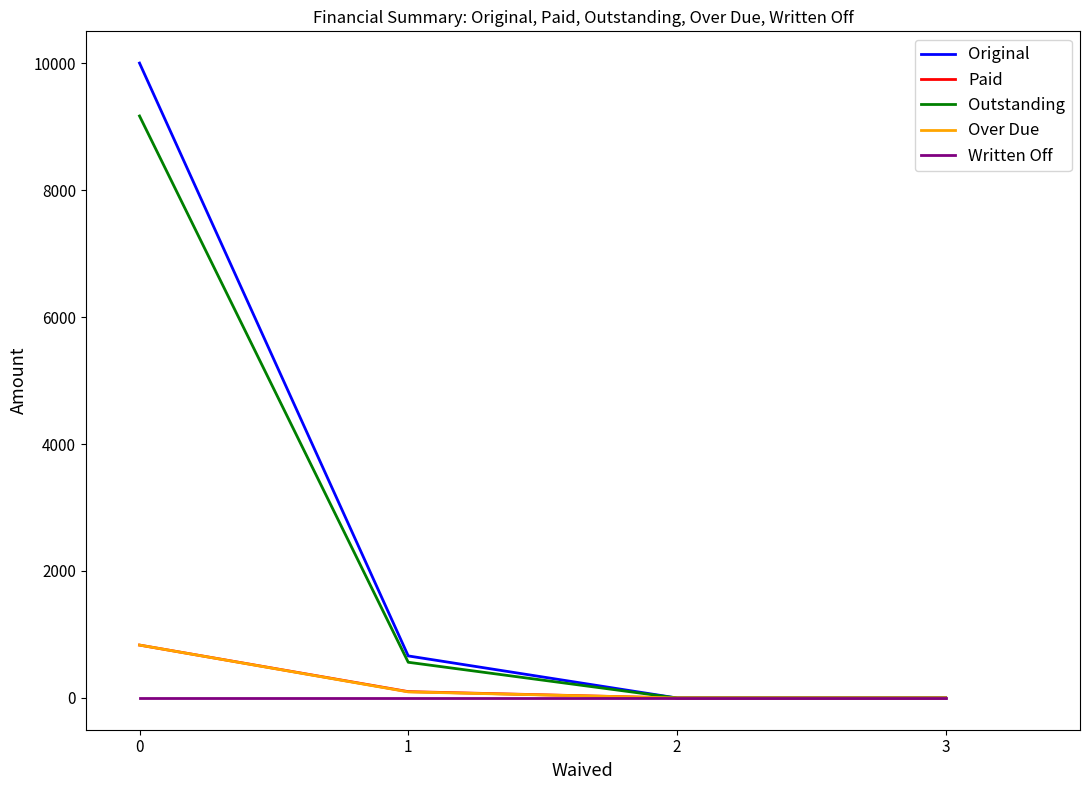

Reading right to left, transcribe all the data shown in this chart.

Original: 0.0	0.0	662.5	10000.0
Paid: 0.0	0.0	100.0	833.3
Outstanding: 0.0	0.0	562.5	9166.7
Over Due: 0.0	0.0	95.8	833.3
Written Off: 0.0	0.0	0.0	0.0